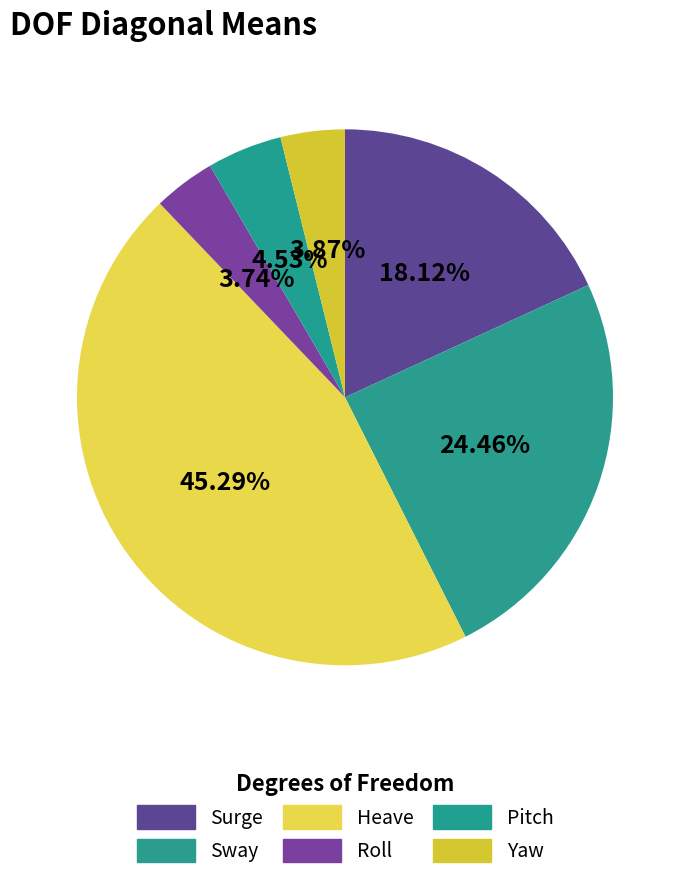

To the nearest percent, what is the difference between the Heave and Yaw slice percentages?

41%